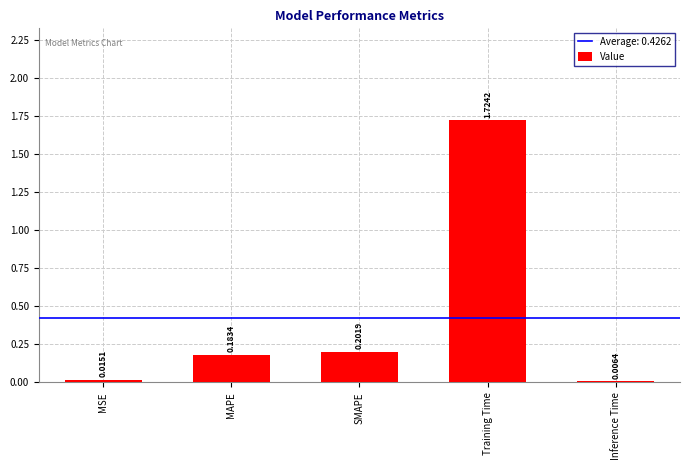

Where is the data nearest to the value 0?

Inference Time